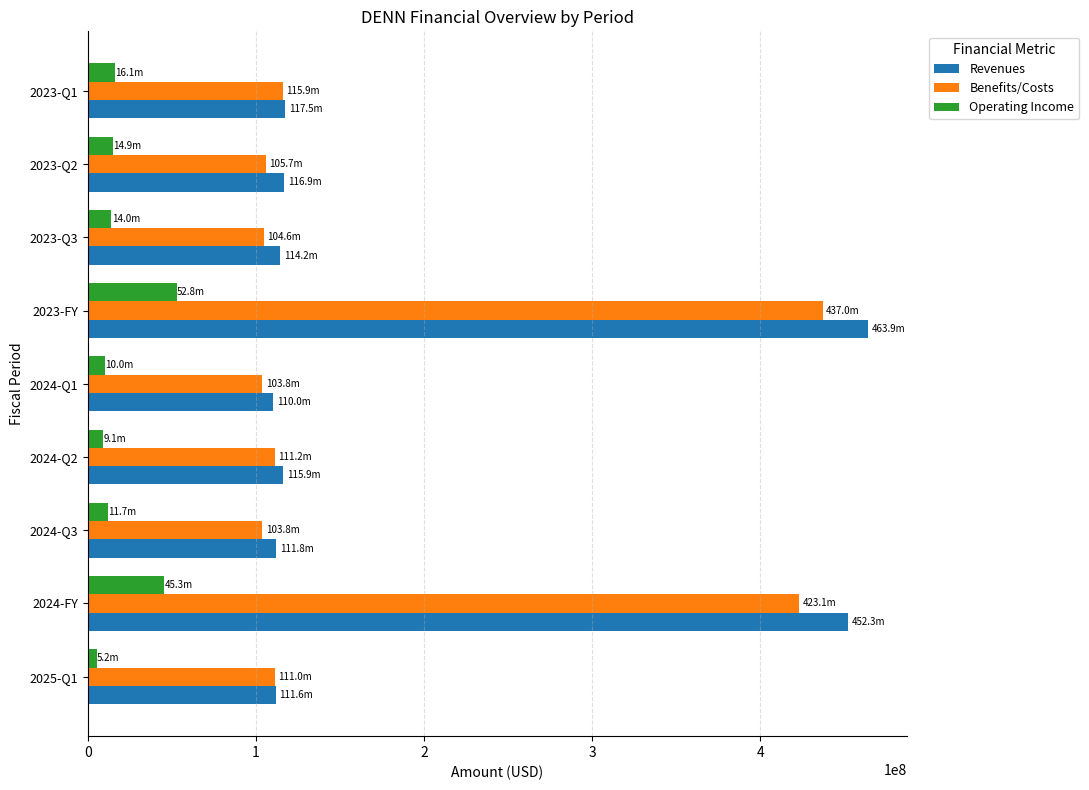

What is the total value across all series at 2023-Q1?

249540000